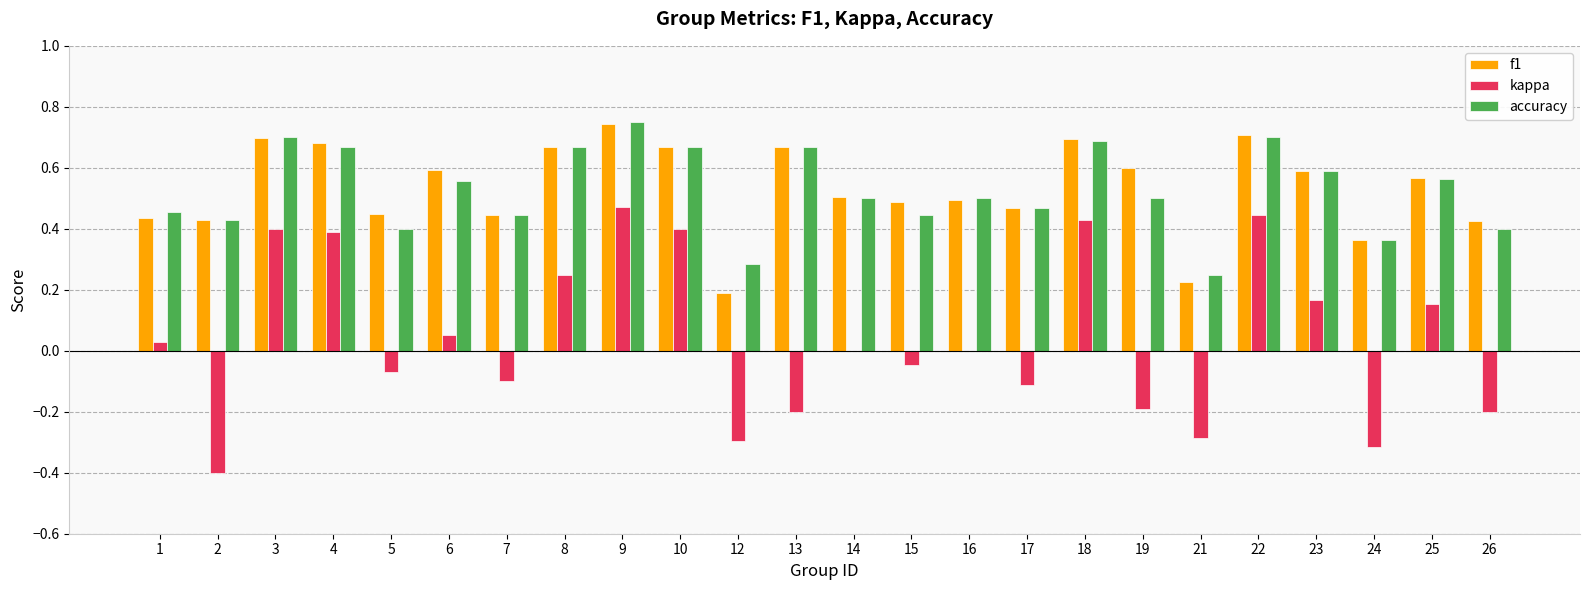

What is the sum of all accuracy values?

12.7